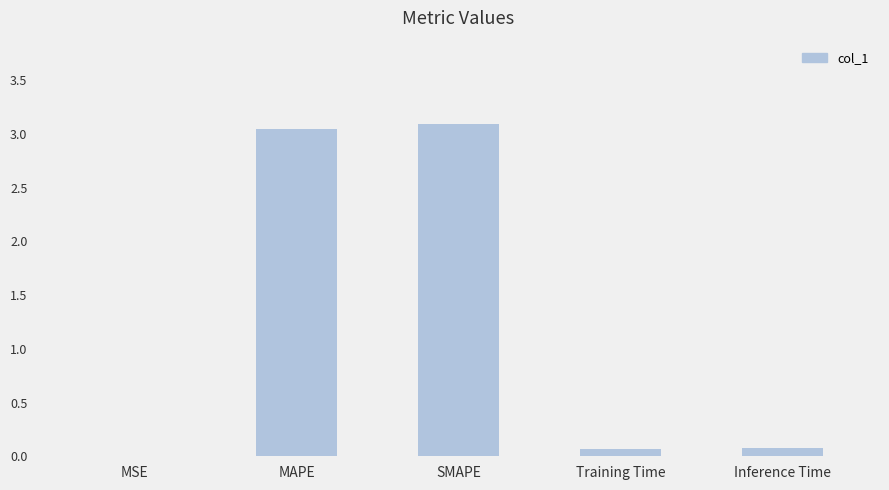

What is the difference between the values at MSE and Training Time?

0.1